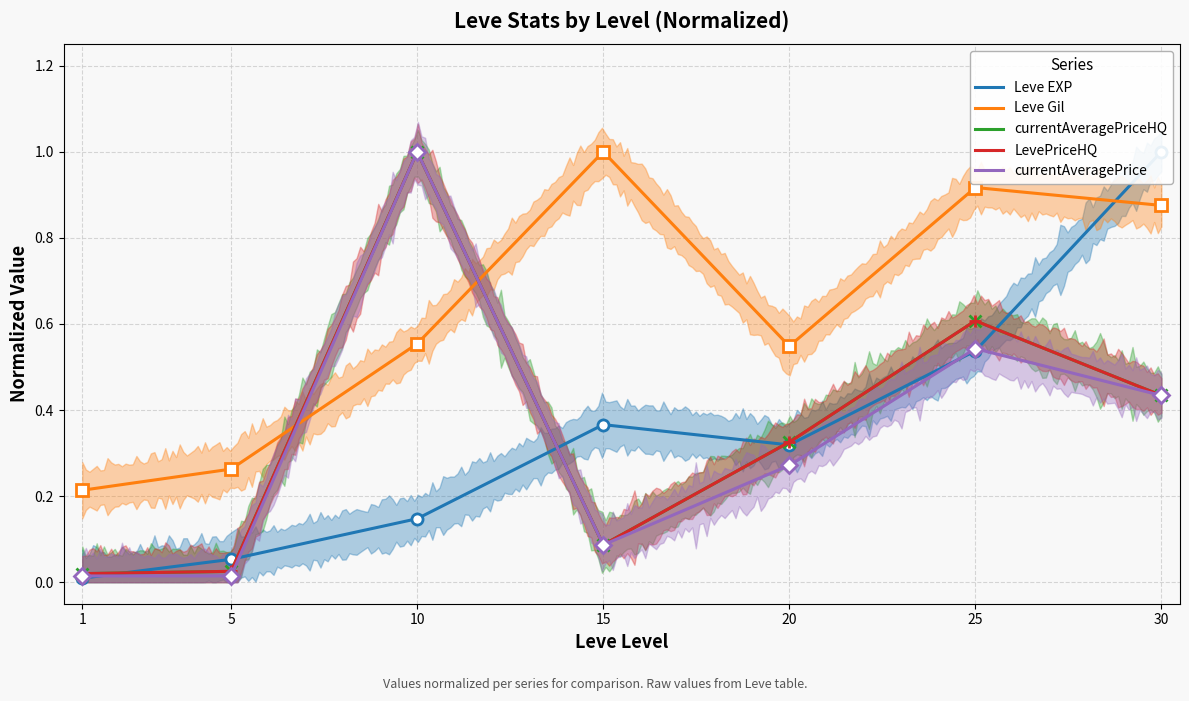

Is it true that LevePriceHQ equals 0.5 at 20?

False